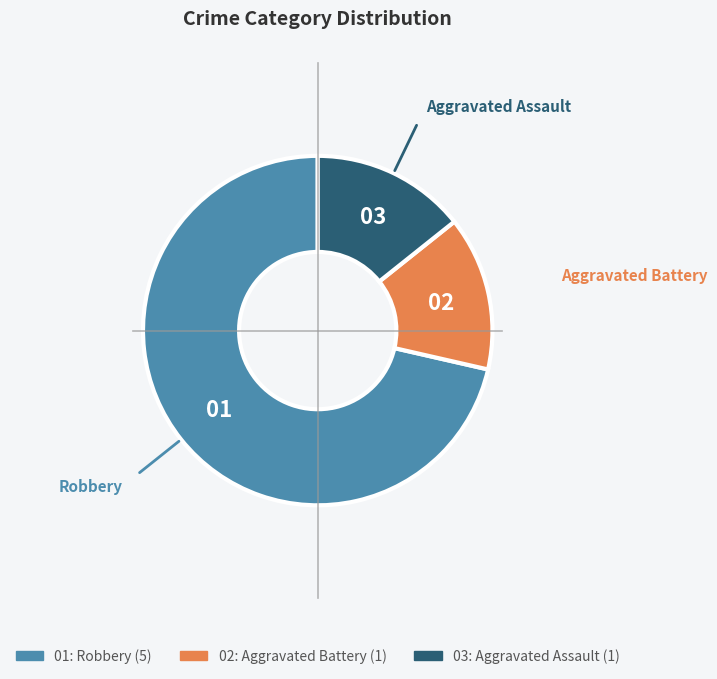

Is there any slice that represents more than half of the pie?

Yes